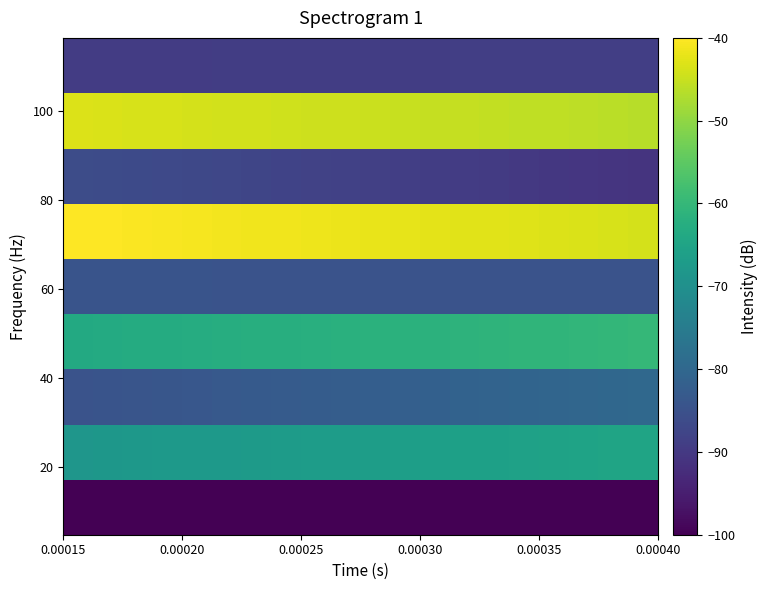

Count the number of data series in this chart.

9